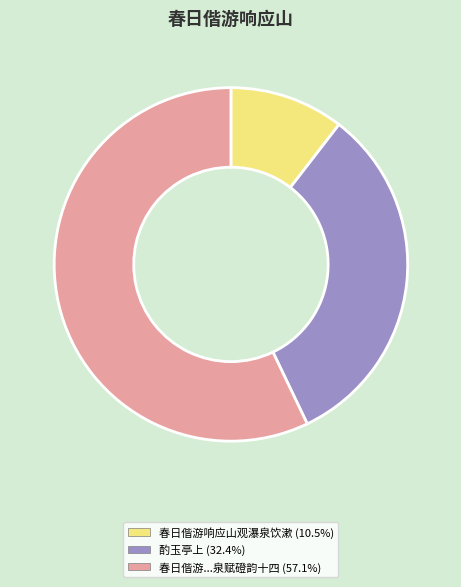

Is there a majority slice in this chart?

Yes